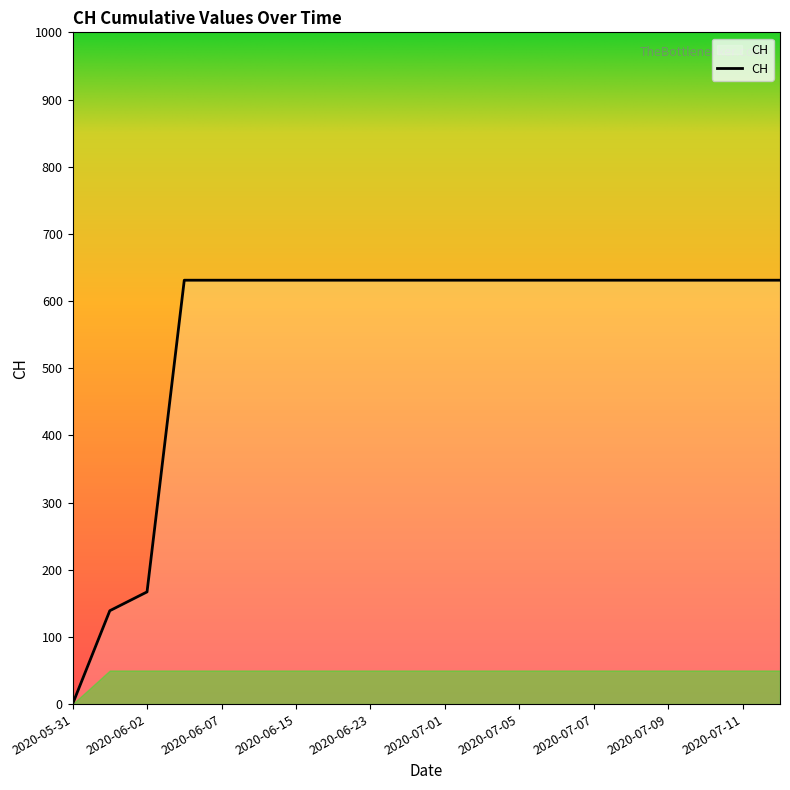

Is this an area chart (filled region under the line)?

No